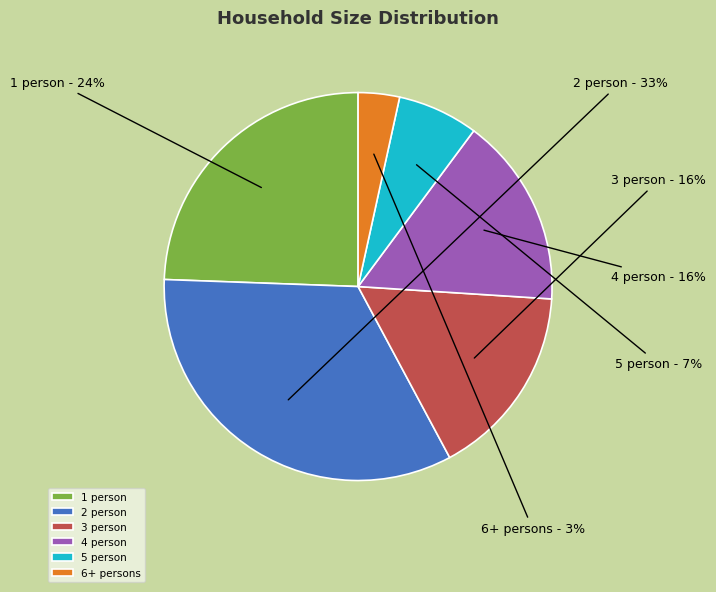

What is the largest slice in the pie chart?

2 person